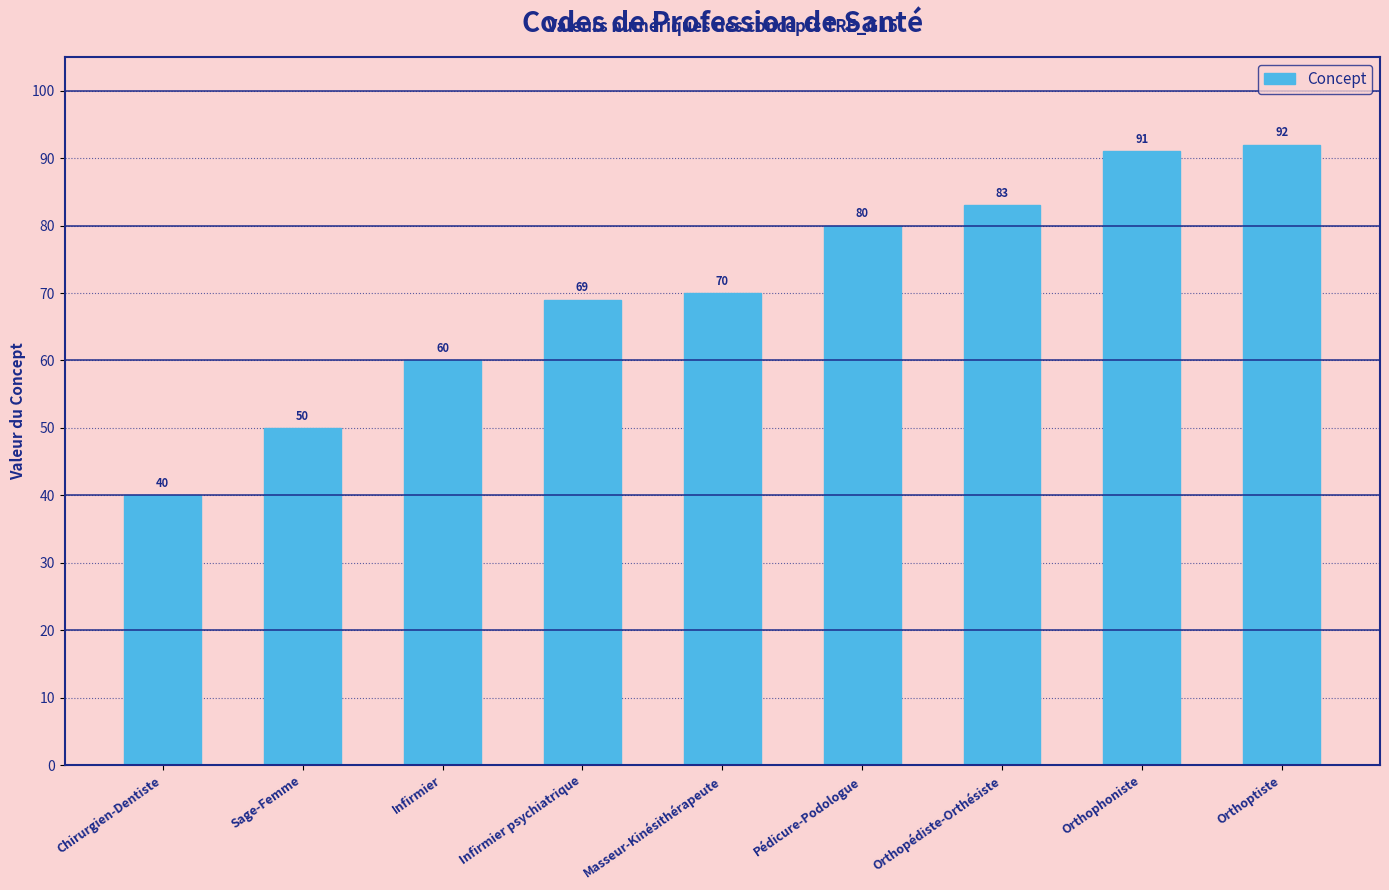

What is the difference between the second highest and minimum values?

51